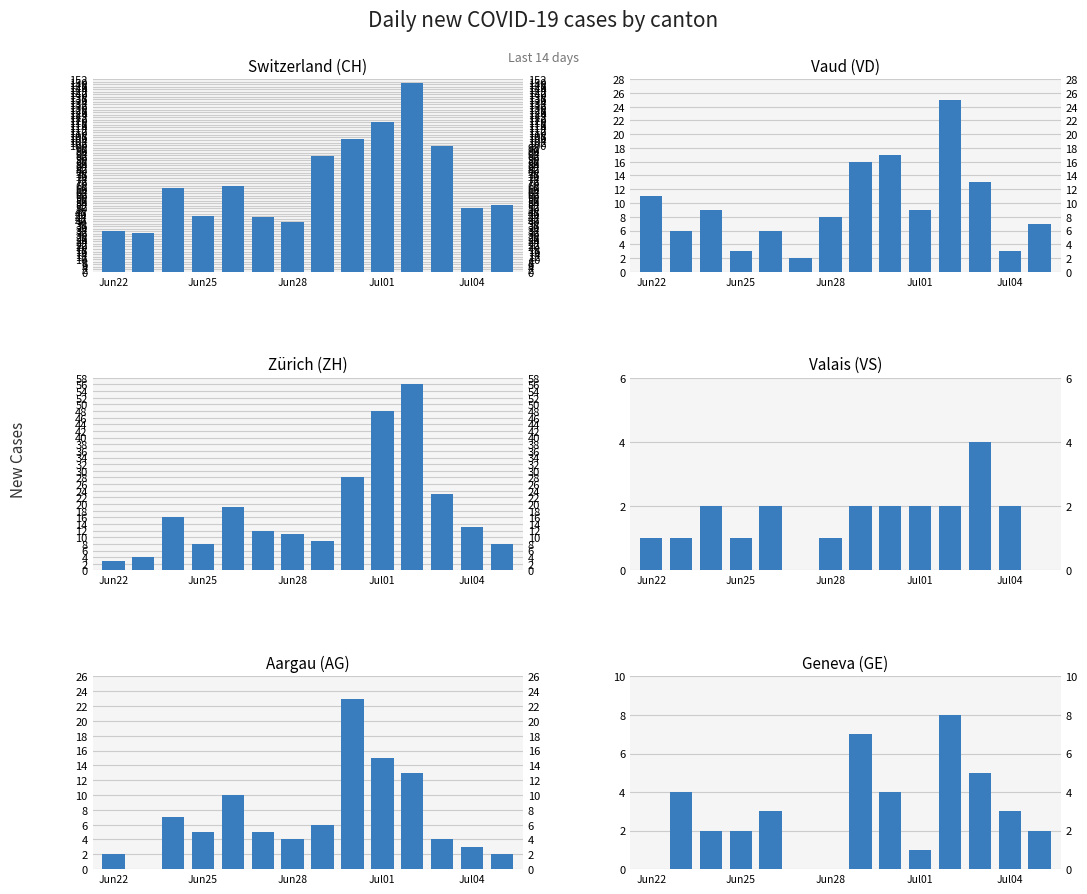

What is the sum of all Switzerland (CH) values?

988